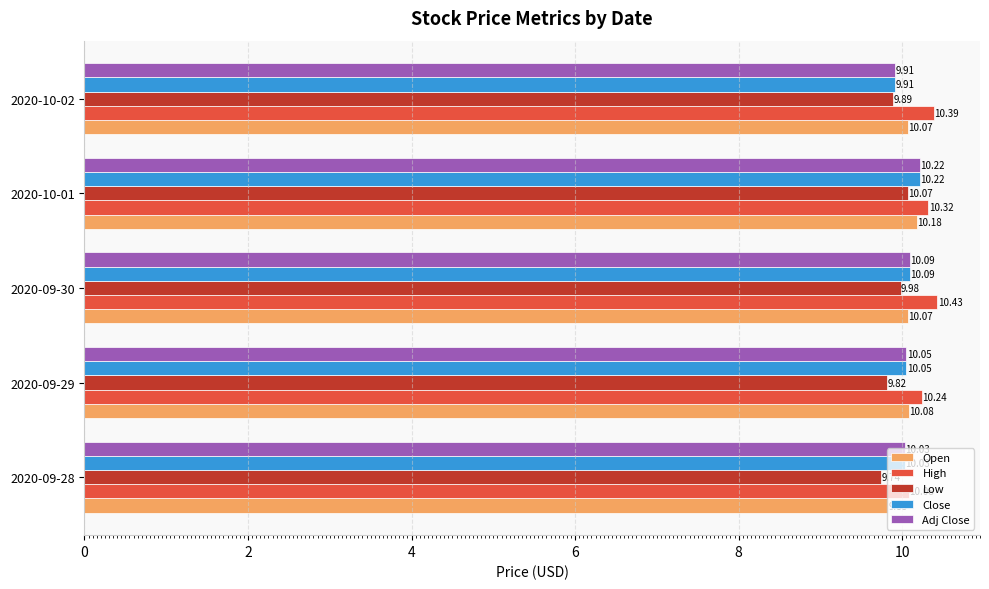

Which series has the largest total across all categories?

High